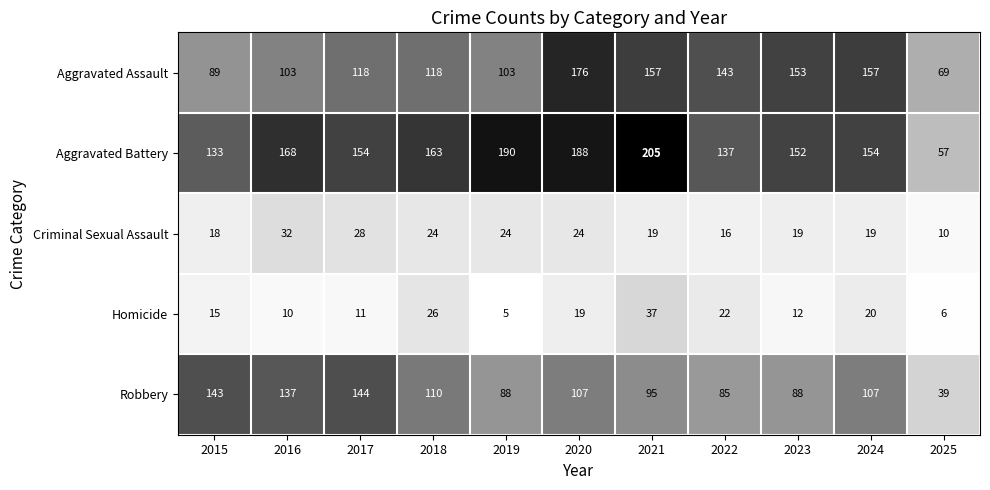

True or false: Homicide has a value of 12 at 2023.

True